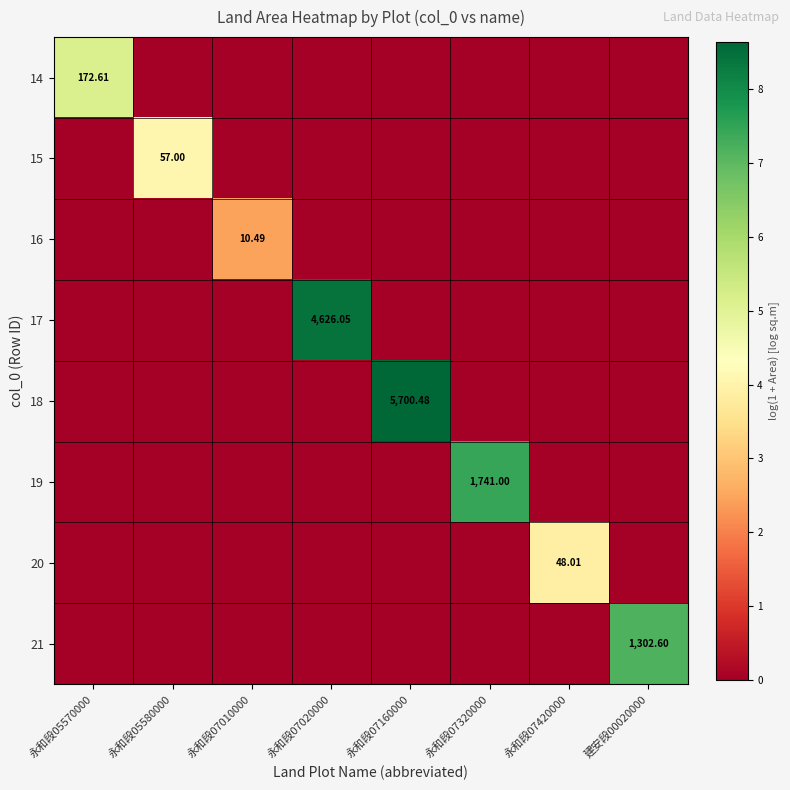

Rank the series by their maximum value, from lowest to highest.

16, 20, 15, 14, 21, 19, 17, 18